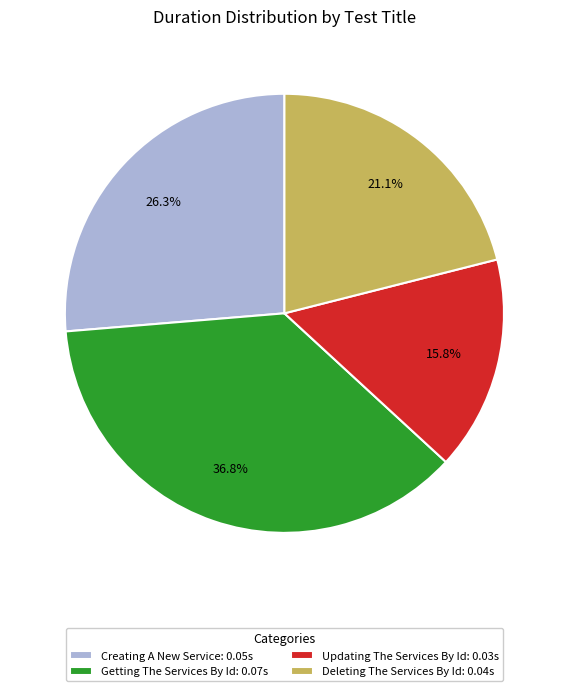

Which category has the smallest portion of the pie?

Updating The Services By Id